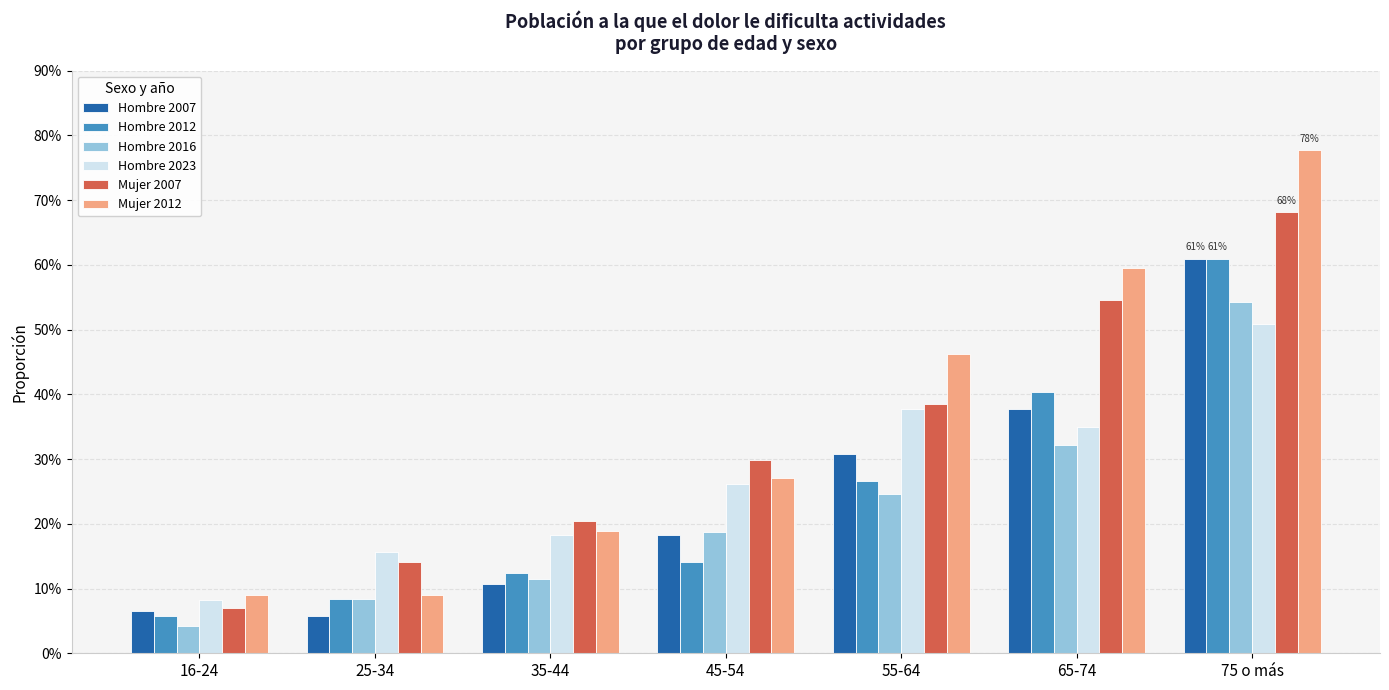

What are all the series names shown in the legend?

Hombre 2007, Hombre 2012, Hombre 2016, Hombre 2023, Mujer 2007, Mujer 2012